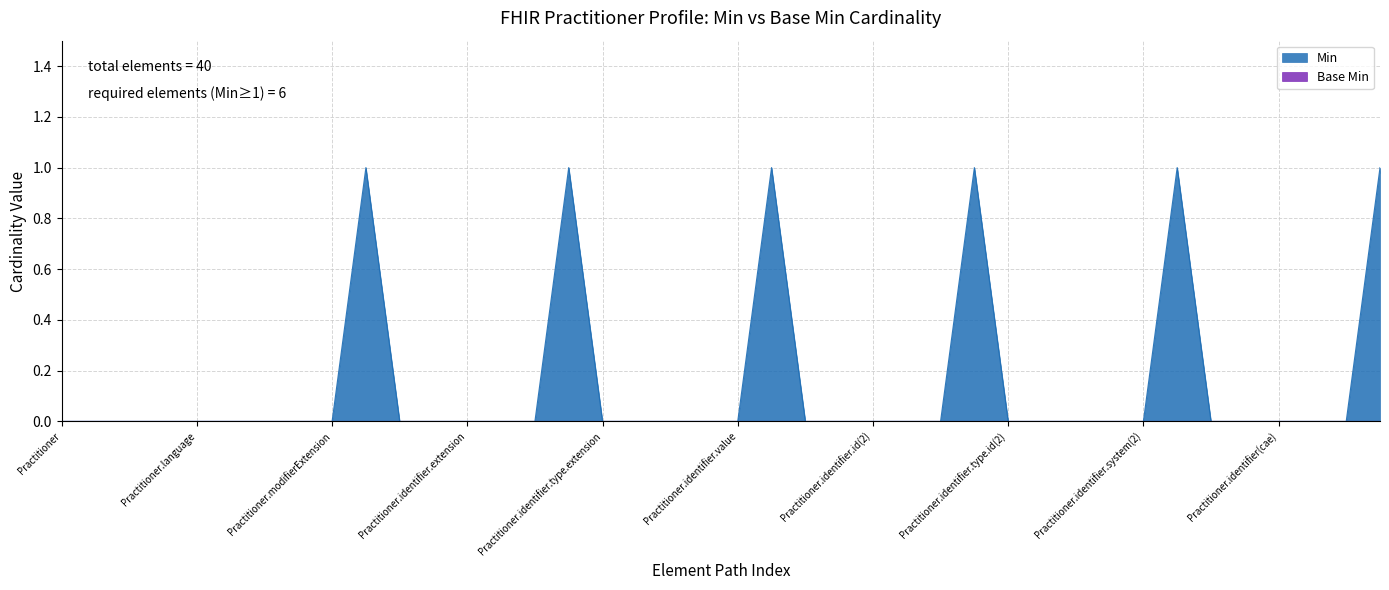

Reading left to right, extract all data points from this chart.

0	0	0	0	0	0	0	0	0	1	0	0	0	0	0	1	0	0	0	0	0	1	0	0	0	0	0	1	0	0	0	0	0	1	0	0	0	0	0	1